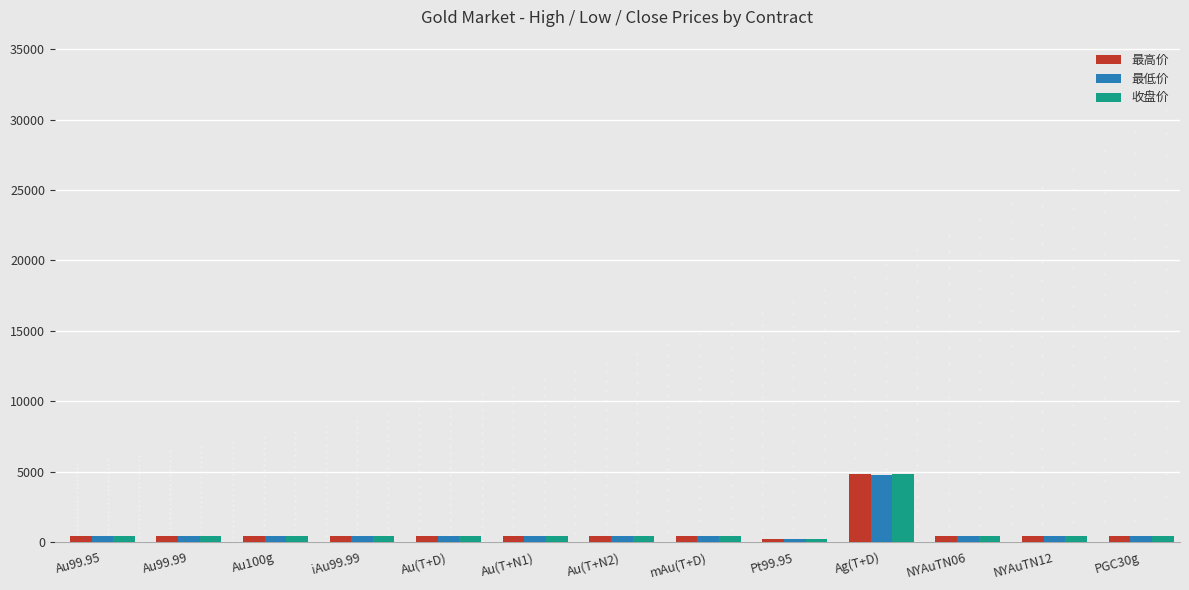

Which label corresponds to the largest value in the chart?

Ag(T+D)